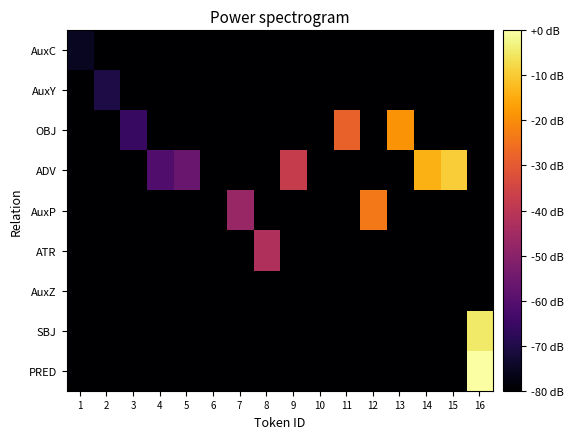

What is the minimum value shown in the chart?

-80.0